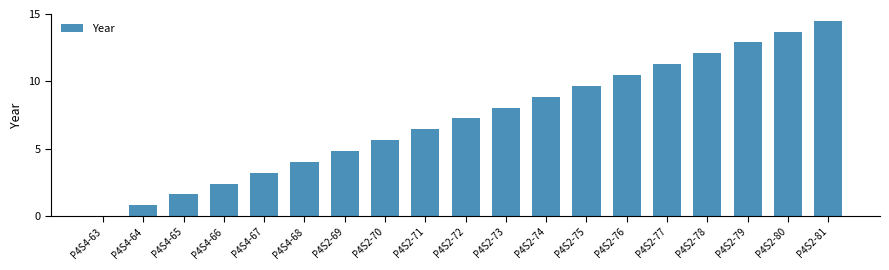

Between P4S2-75 and P4S2-78, which is larger?

P4S2-78